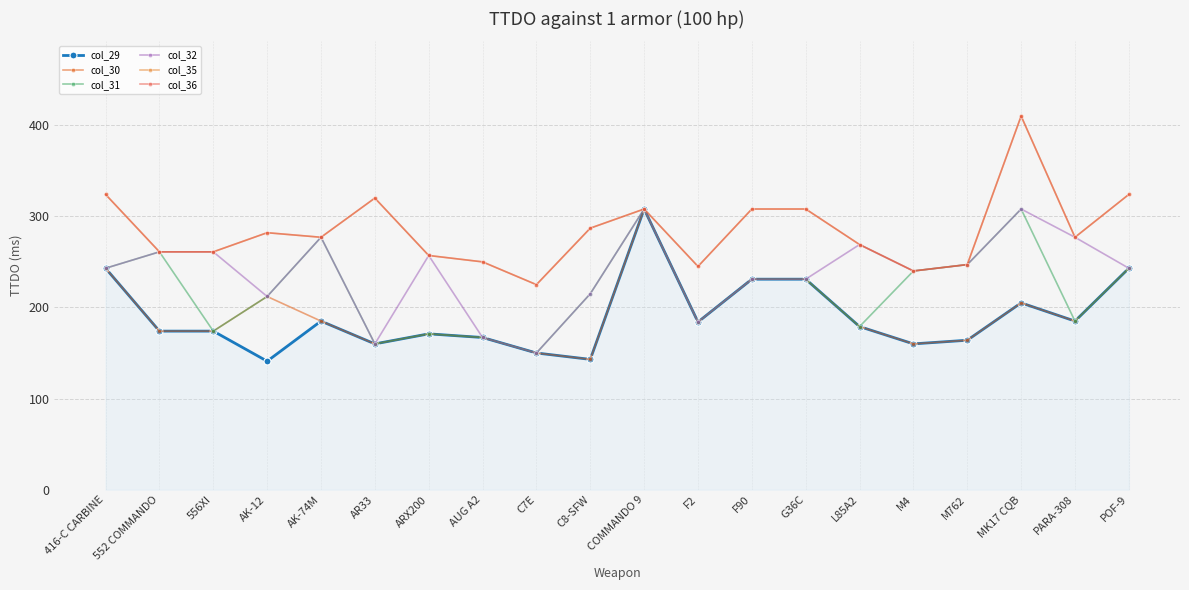

Is this an area chart (filled region under the line)?

Yes